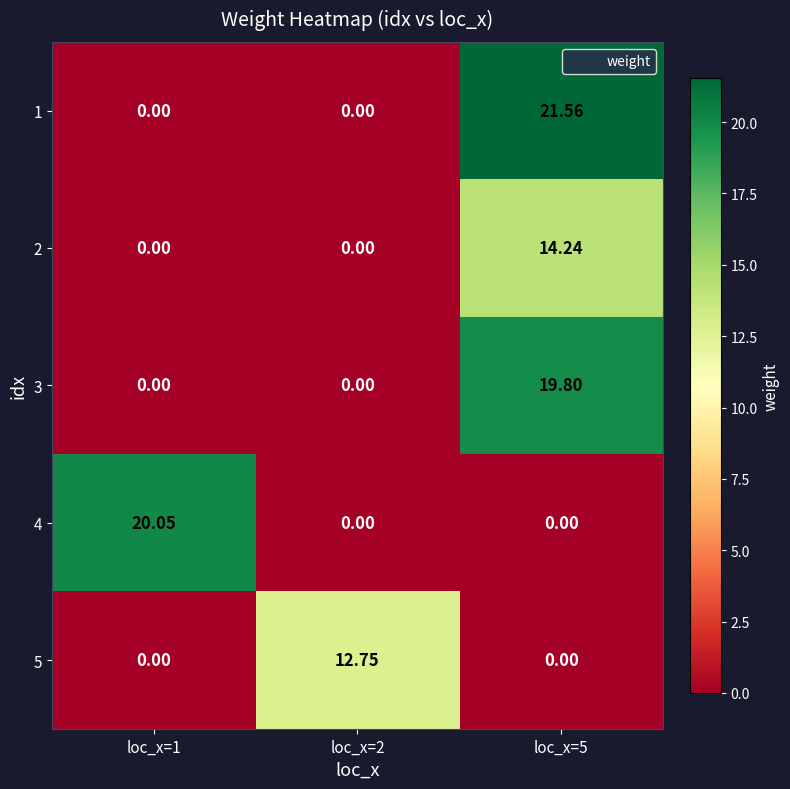

Is the value of 1 at loc_x=2 greater than the value of 2 at loc_x=5?

No